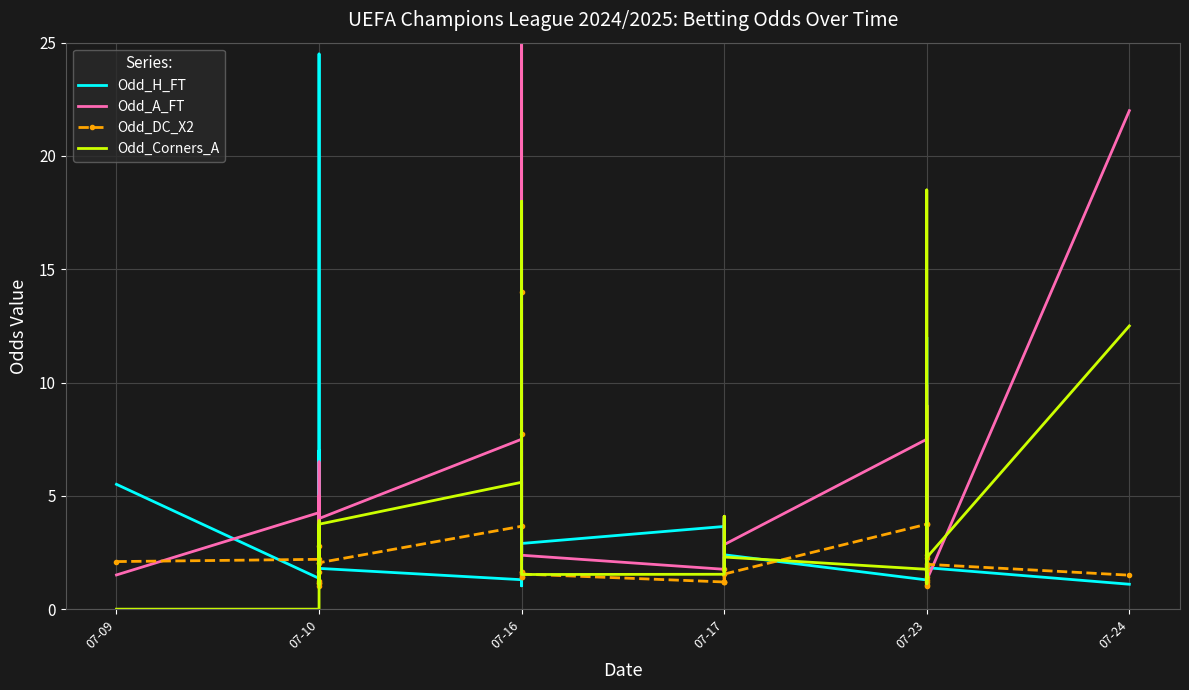

How many interior local valleys does the Odd_Corners_A series have?

10